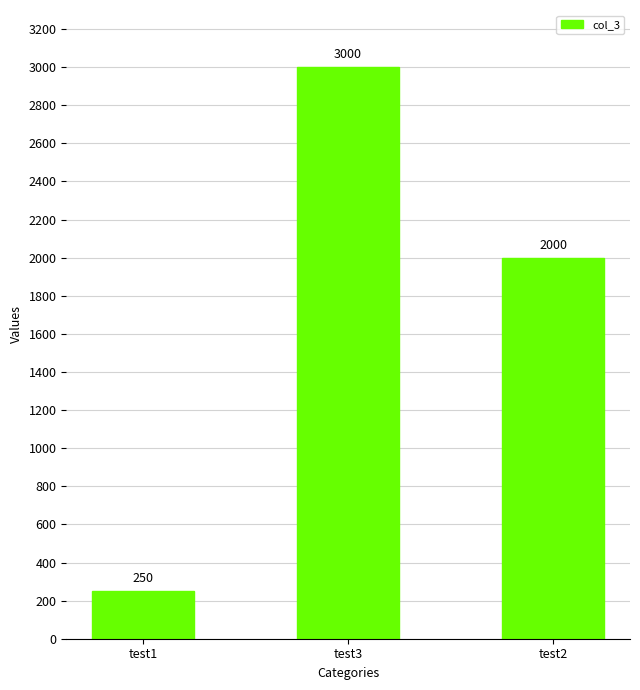

What is the change in value from test1 to test3?

+2750